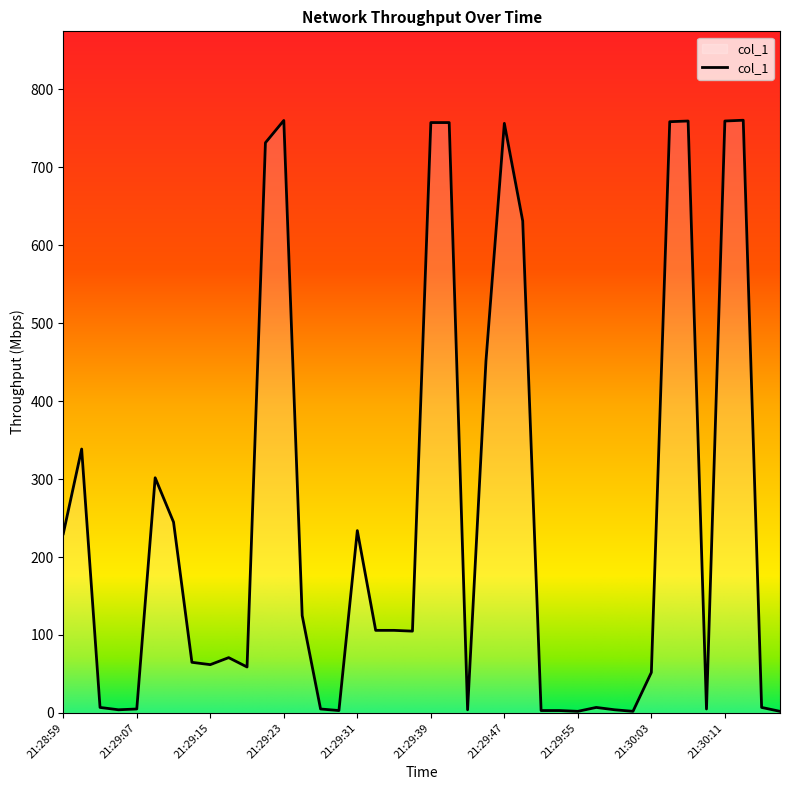

What is the difference between the maximum and minimum values?

758.5